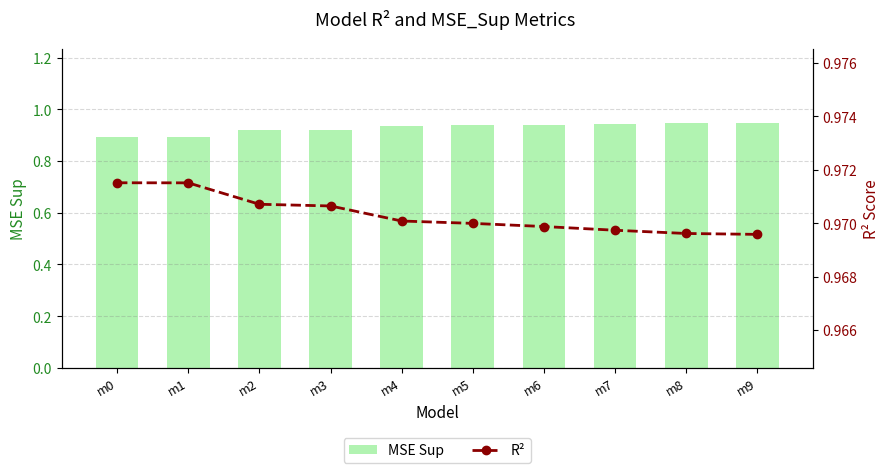

True or false: R2 has a value of 1.3 at m6.

False